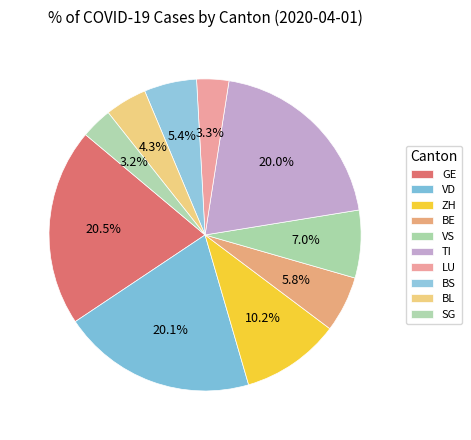

How many segments does this pie chart have?

10